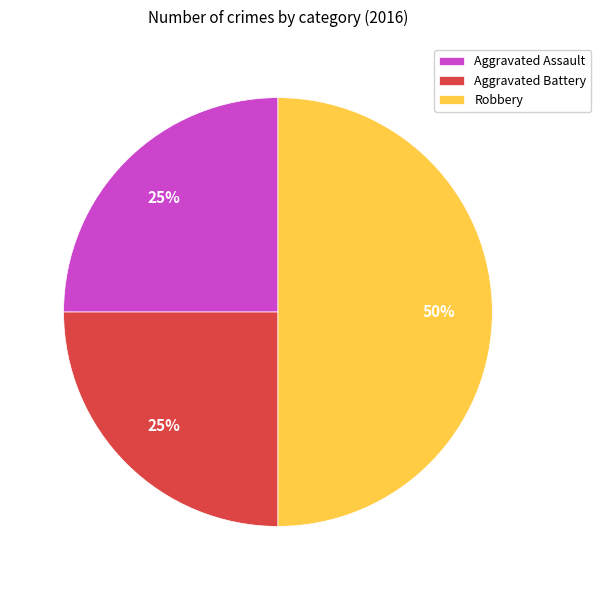

To the nearest percent, what is the difference between the largest and smallest slice percentages?

25%